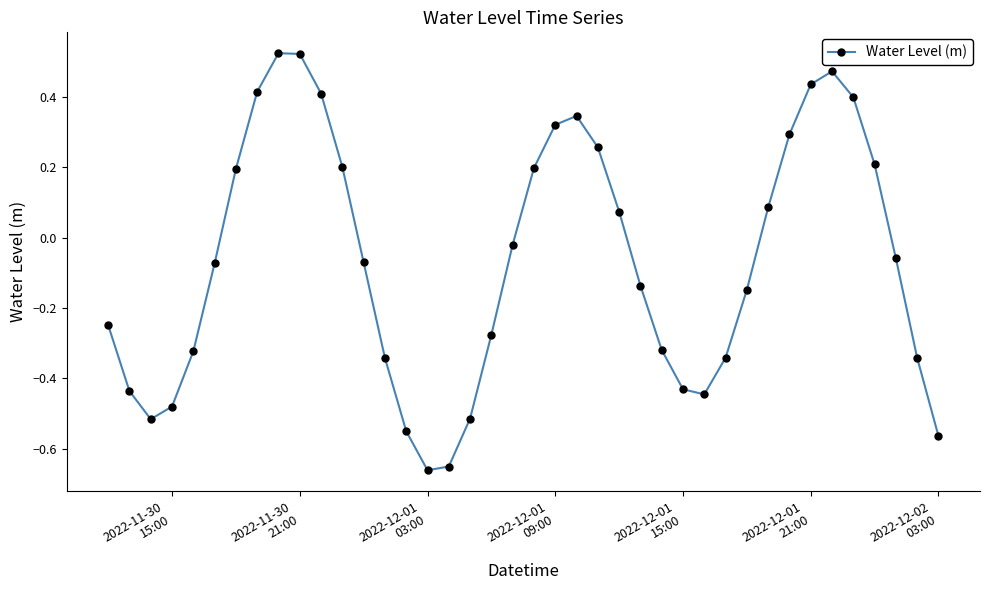

What is the difference between the second highest and minimum values?

1.2